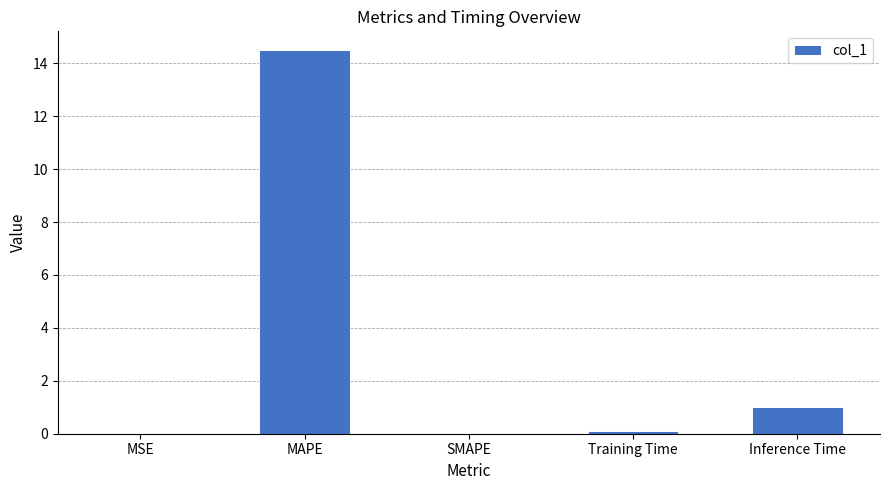

True or false: the data shows 1.0 at Inference Time.

True